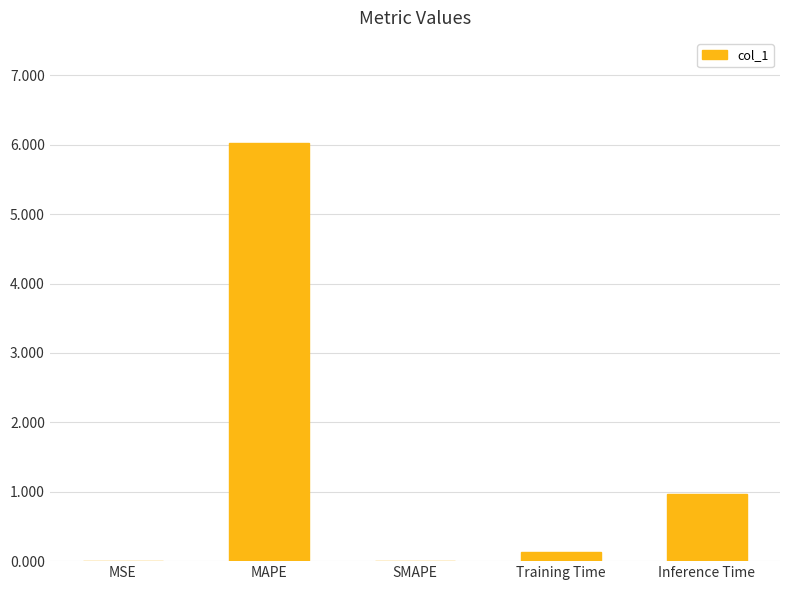

Count the number of data series in this chart.

1